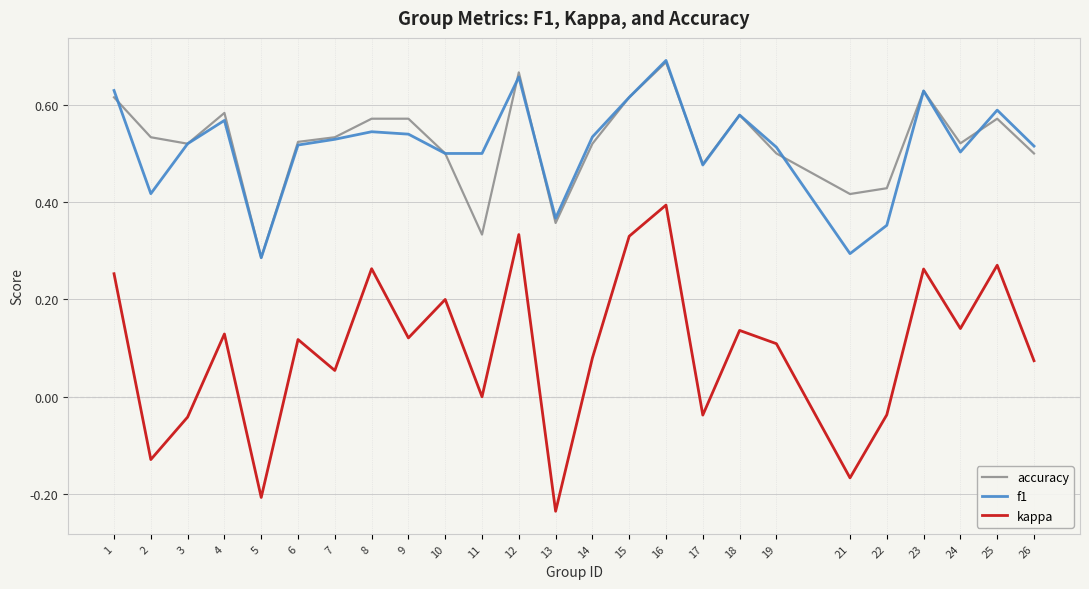

True or false: accuracy has more than 1 interior local peaks.

True